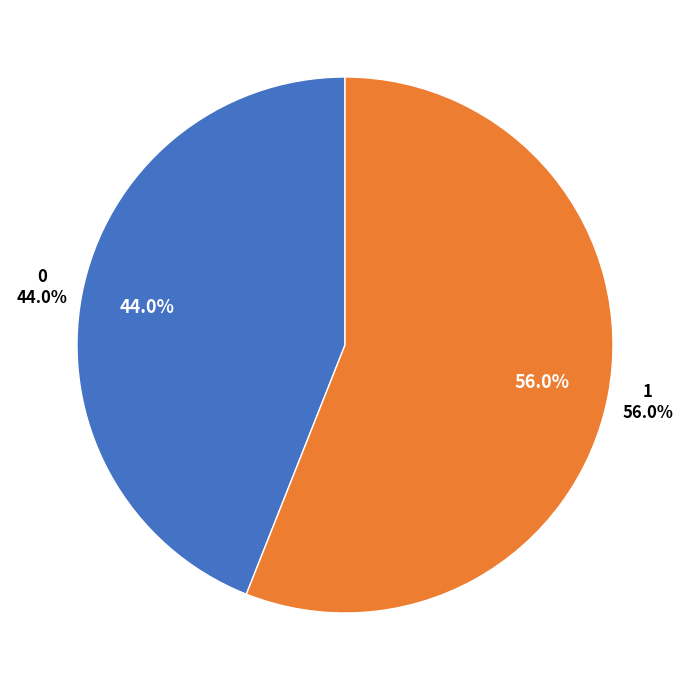

The 1 slice represents 67% of the pie. True or false?

False